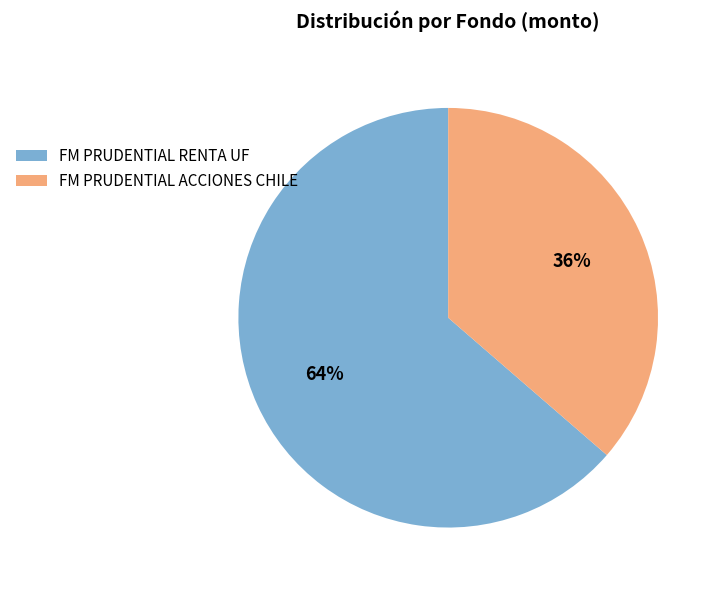

To the nearest percent, what portion does FM PRUDENTIAL RENTA UF represent?

64%